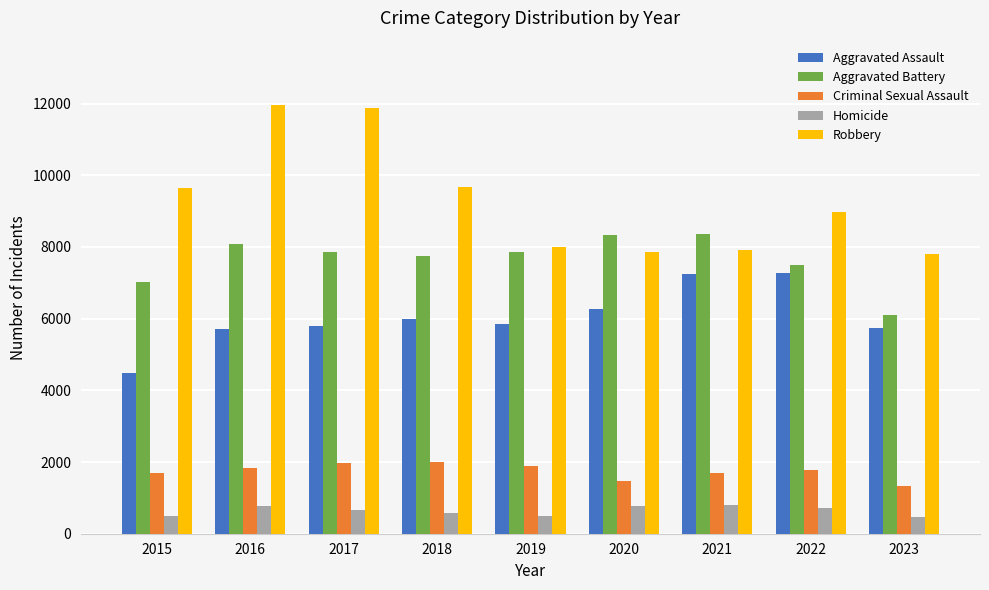

The value of Robbery at 2016 is 7843. True or false?

False